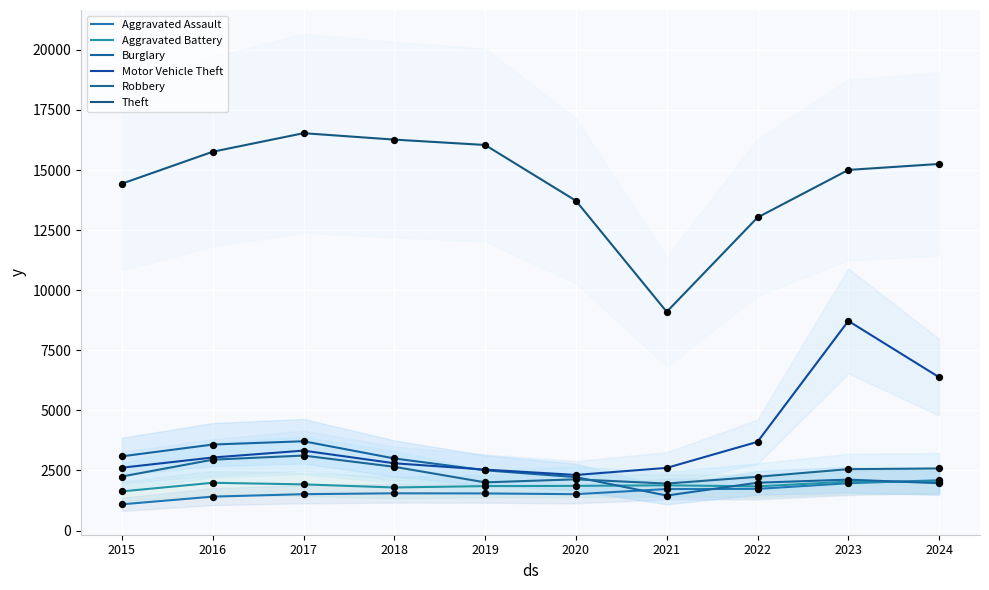

Which series has the largest Y range (max minus min)?

Theft